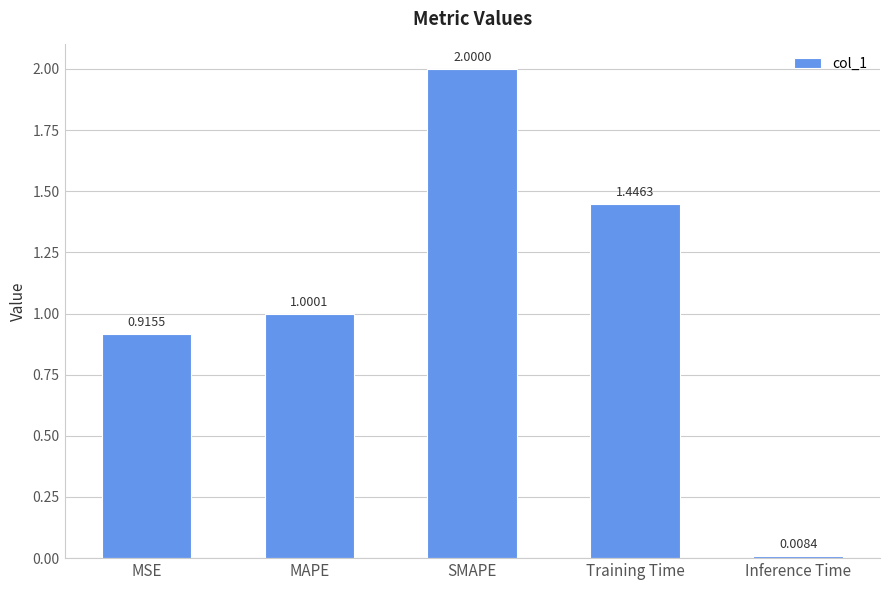

What position from the right is Inference Time?

1